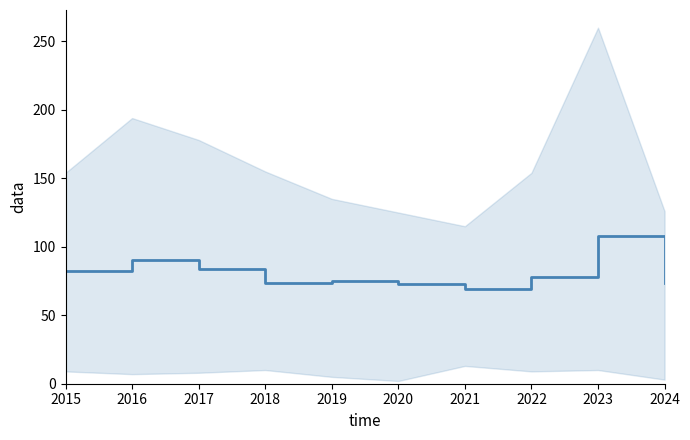

What is the difference between the maximum and minimum values?

38.8